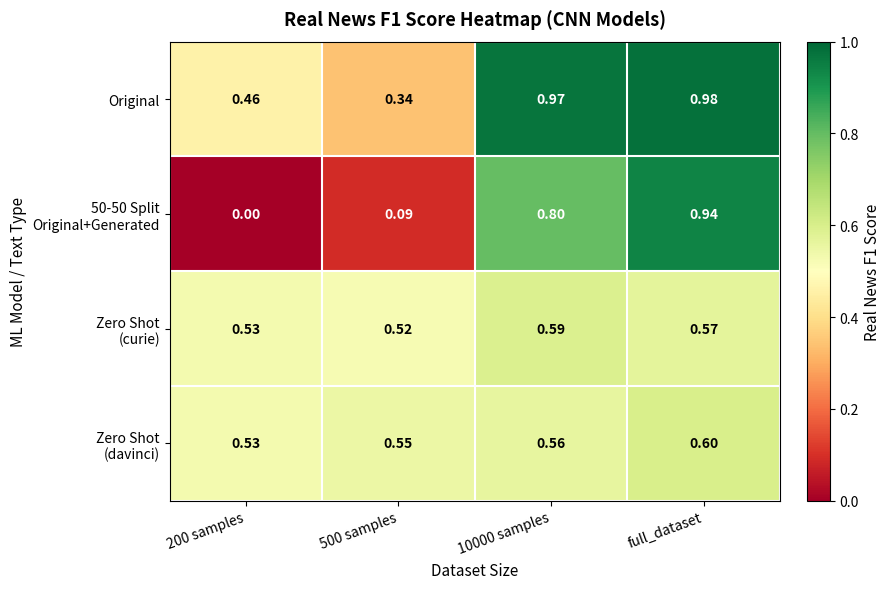

Which label corresponds to the largest value in the chart?

full_dataset